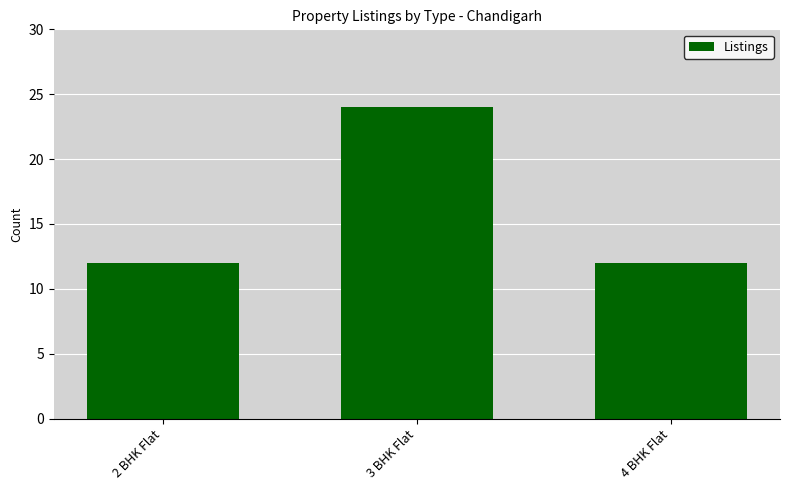

What is the value of the 3rd bar from the left?

12